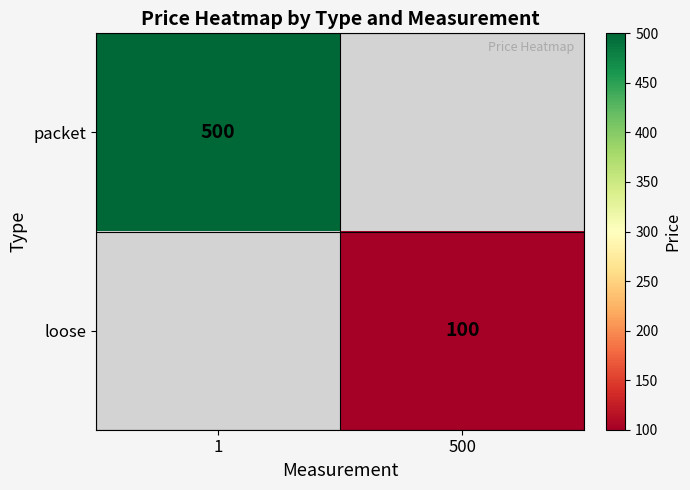

Which category has the lowest value across all series?

500